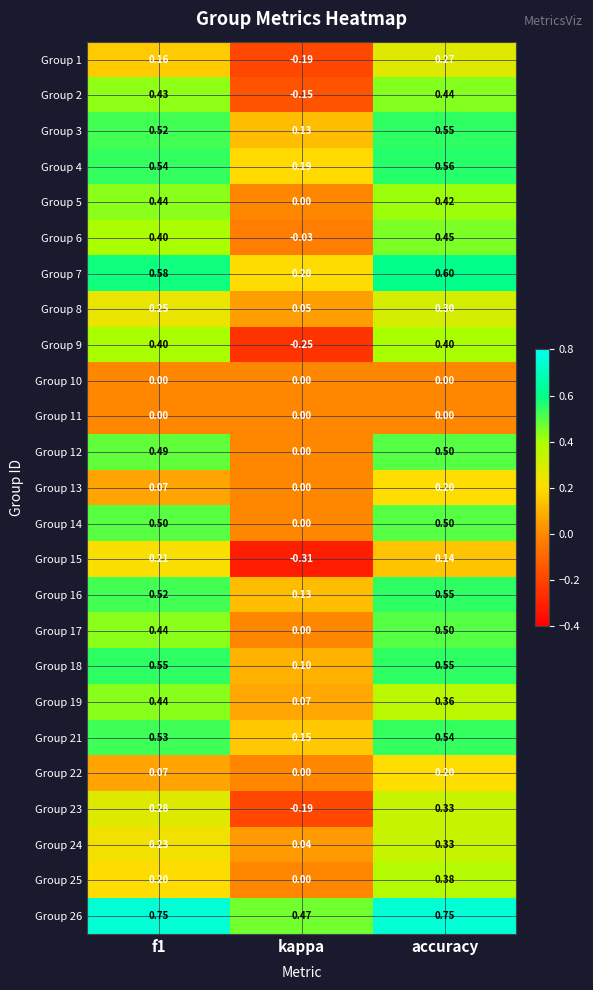

At which label is Group 21 closest to 0?

kappa